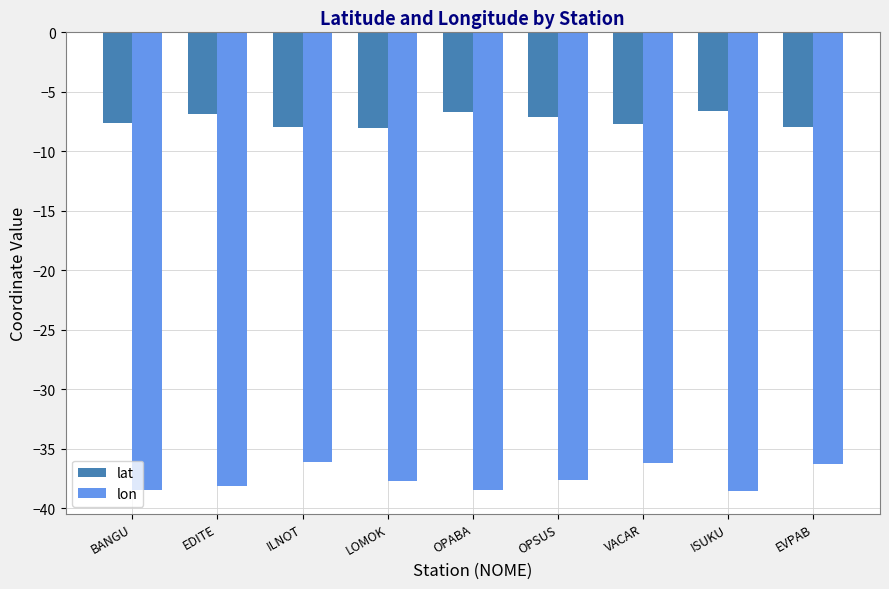

True or false: lat has a value of -7.7 at VACAR.

True